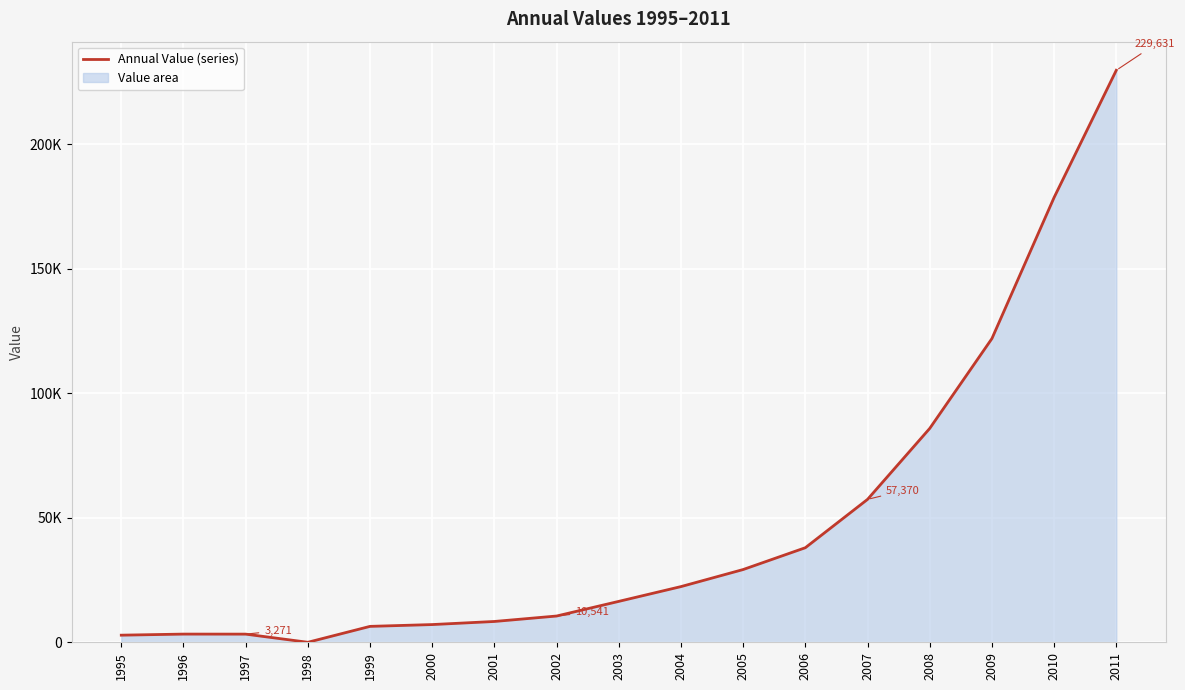

Reading right to left, what are all the values shown in this chart?

229630.6	178576.0	121923.8	85858.2	57369.9	37963.0	29205.2	22352.6	16421.4	10540.7	8354.0	7111.7	6384.5	0.0	3271.3	3286.6	2852.5